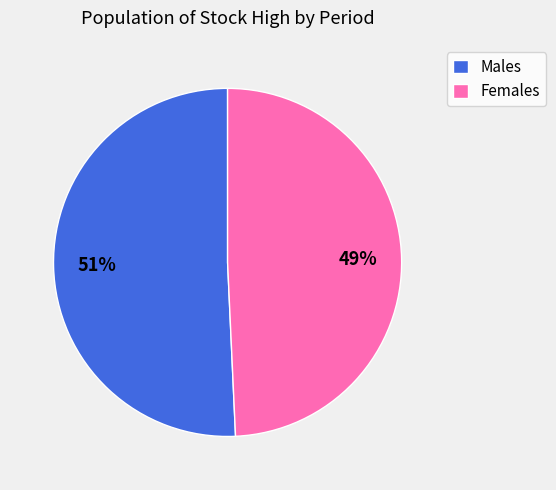

Between Females and Males, which is larger?

Males